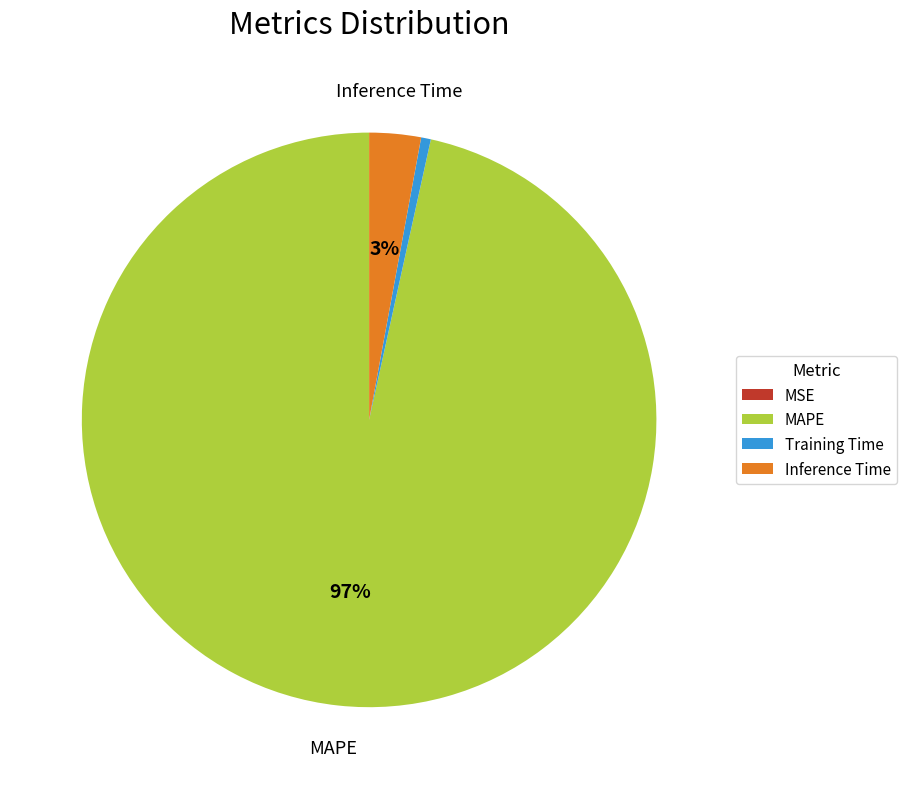

Is there any slice that represents more than half of the pie?

Yes